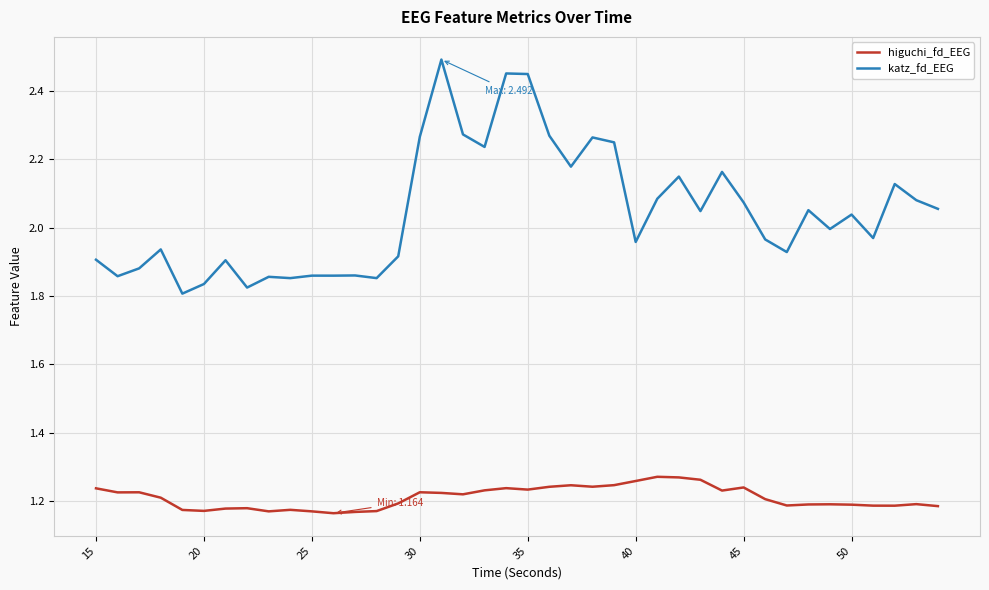

List the series in order of their overall mean, highest first.

katz_fd_EEG, higuchi_fd_EEG